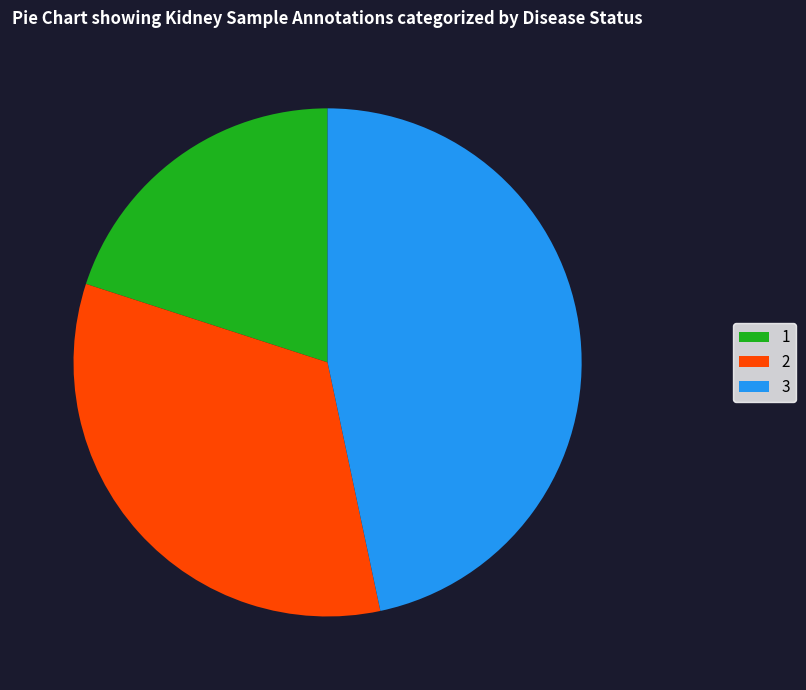

Is it true that 1 is 20% of the pie?

True